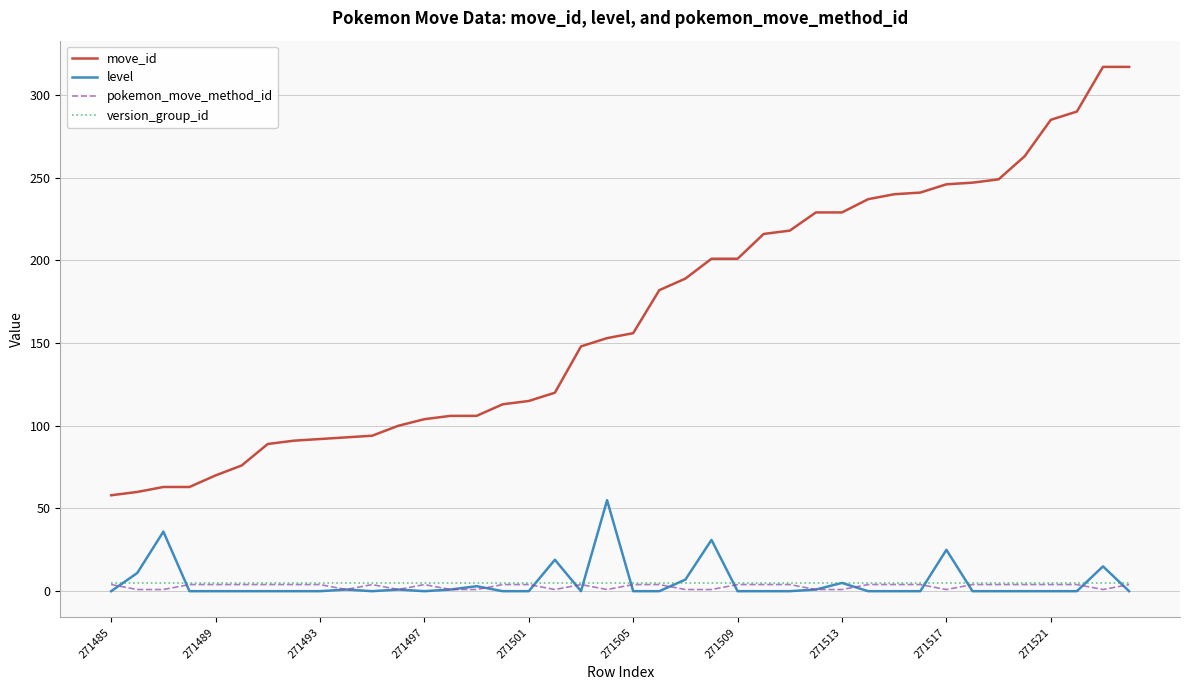

True or false: move_id and version_group_id cross at least once.

False